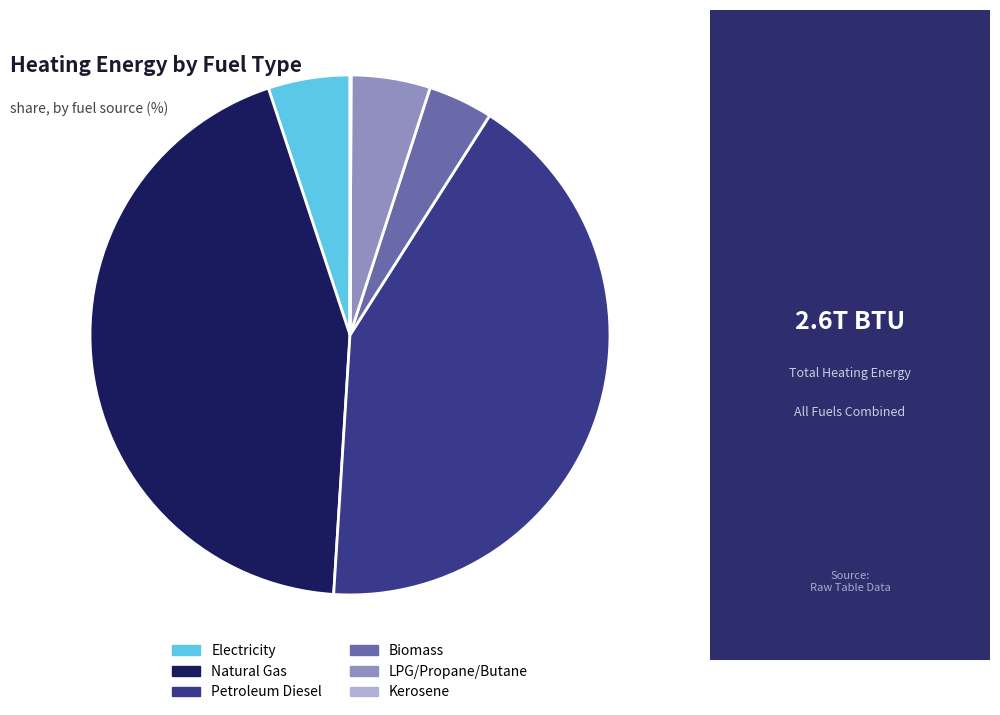

What is the largest slice in the pie chart?

Natural Gas